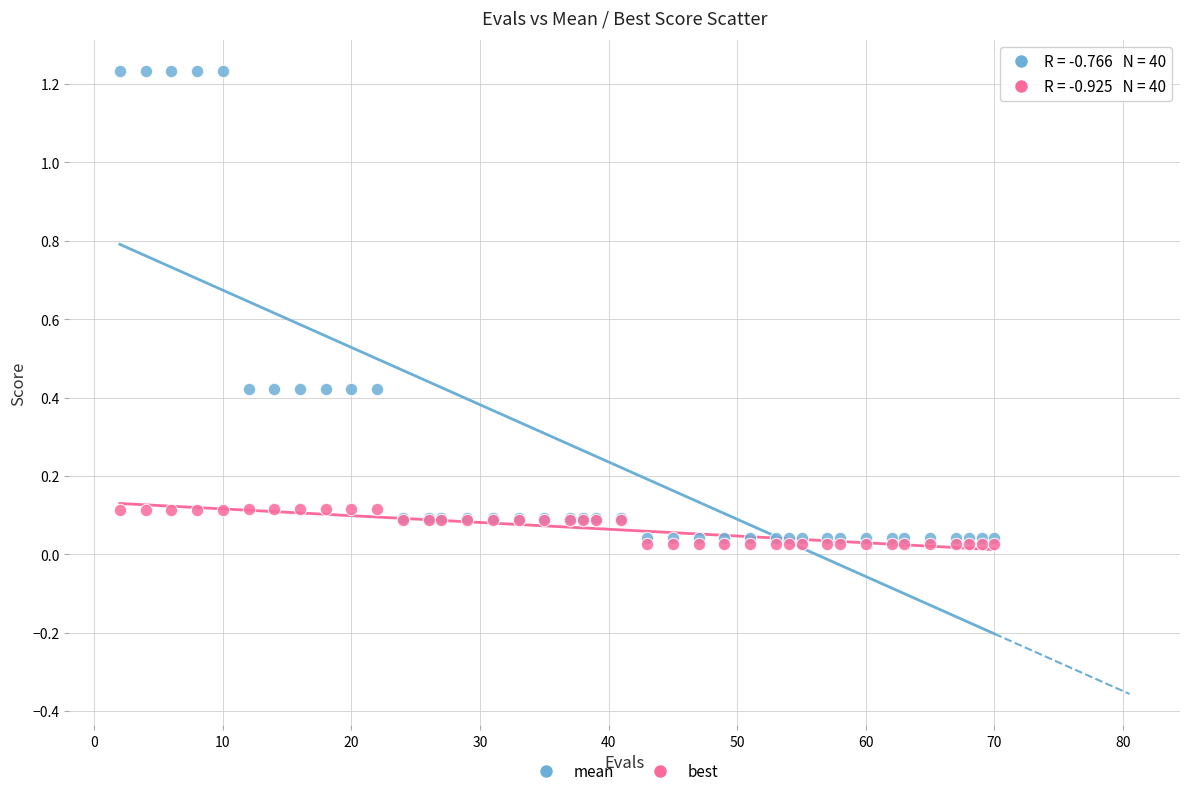

What are all the series names shown in the legend?

mean, best